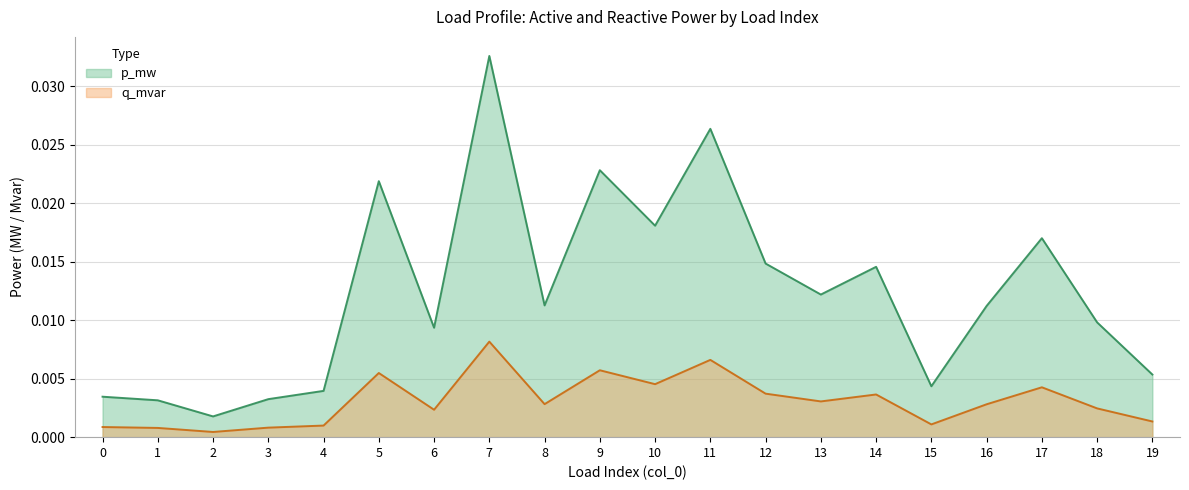

Which series changed the most between 0 and 16?

p_mw